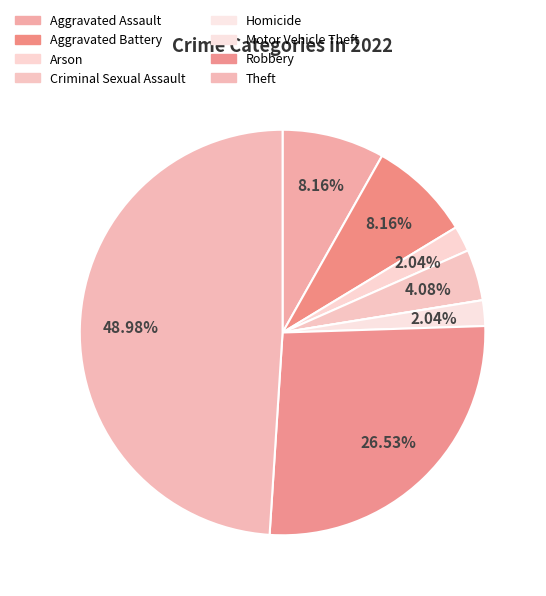

The Arson slice represents 1% of the pie. True or false?

False